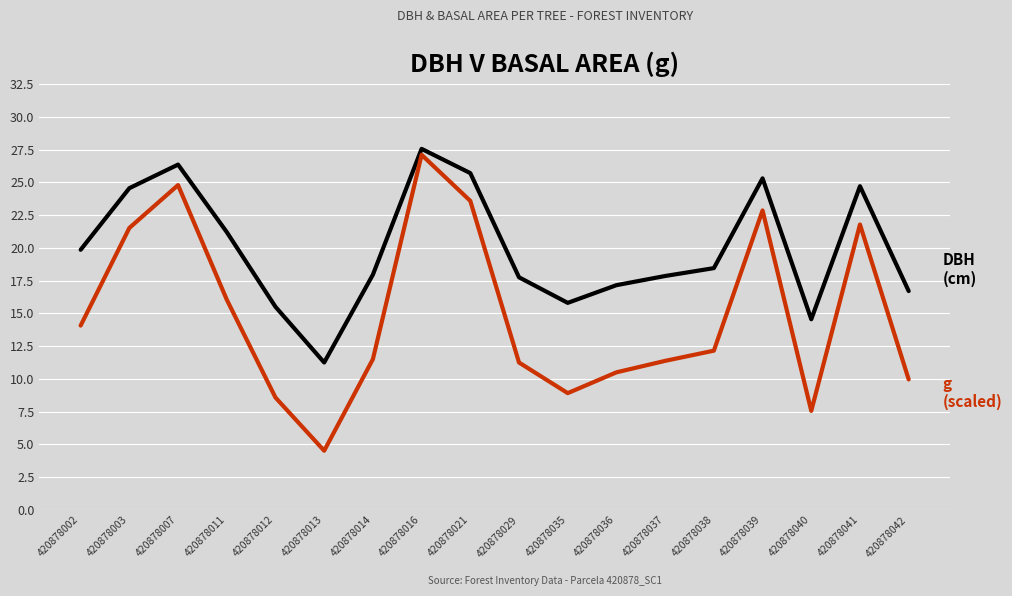

What is the difference between the highest and lowest values at 420878029?

6.5